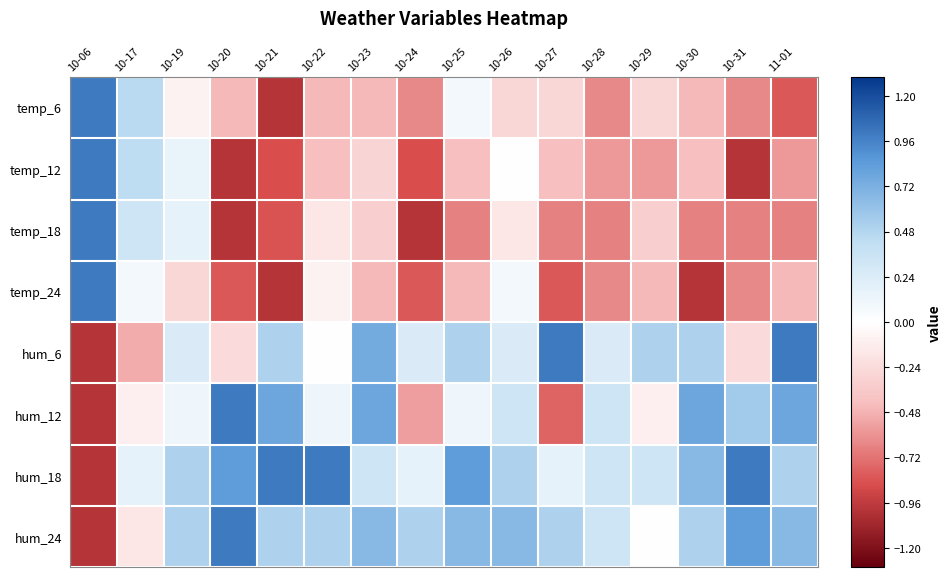

Reading left to right, extract all data points from this chart.

temp_6: 10-06=1.0	10-17=0.5	10-19=-0.1	10-20=-0.5	10-21=-1.0	10-22=-0.5	10-23=-0.5	10-24=-0.6	10-25=0.1	10-26=-0.3	10-27=-0.3	10-28=-0.6	10-29=-0.3	10-30=-0.5	10-31=-0.6	11-01=-0.8
temp_12: 10-06=1.0	10-17=0.4	10-19=0.1	10-20=-1.0	10-21=-0.9	10-22=-0.4	10-23=-0.3	10-24=-0.9	10-25=-0.4	10-26=0.0	10-27=-0.4	10-28=-0.6	10-29=-0.6	10-30=-0.4	10-31=-1.0	11-01=-0.6
temp_18: 10-06=1.0	10-17=0.3	10-19=0.2	10-20=-1.0	10-21=-0.8	10-22=-0.2	10-23=-0.3	10-24=-1.0	10-25=-0.7	10-26=-0.2	10-27=-0.7	10-28=-0.7	10-29=-0.3	10-30=-0.7	10-31=-0.7	11-01=-0.7
temp_24: 10-06=1.0	10-17=0.1	10-19=-0.3	10-20=-0.8	10-21=-1.0	10-22=-0.1	10-23=-0.5	10-24=-0.8	10-25=-0.5	10-26=0.1	10-27=-0.8	10-28=-0.6	10-29=-0.5	10-30=-1.0	10-31=-0.6	11-01=-0.5
hum_6: 10-06=-1.0	10-17=-0.5	10-19=0.2	10-20=-0.2	10-21=0.5	10-22=0.0	10-23=0.8	10-24=0.2	10-25=0.5	10-26=0.2	10-27=1.0	10-28=0.2	10-29=0.5	10-30=0.5	10-31=-0.2	11-01=1.0
hum_12: 10-06=-1.0	10-17=-0.1	10-19=0.1	10-20=1.0	10-21=0.8	10-22=0.1	10-23=0.8	10-24=-0.6	10-25=0.1	10-26=0.3	10-27=-0.8	10-28=0.3	10-29=-0.1	10-30=0.8	10-31=0.6	11-01=0.8
hum_18: 10-06=-1.0	10-17=0.2	10-19=0.5	10-20=0.8	10-21=1.0	10-22=1.0	10-23=0.3	10-24=0.2	10-25=0.8	10-26=0.5	10-27=0.2	10-28=0.3	10-29=0.3	10-30=0.7	10-31=1.0	11-01=0.5
hum_24: 10-06=-1.0	10-17=-0.2	10-19=0.5	10-20=1.0	10-21=0.5	10-22=0.5	10-23=0.7	10-24=0.5	10-25=0.7	10-26=0.7	10-27=0.5	10-28=0.3	10-29=0.0	10-30=0.5	10-31=0.8	11-01=0.7